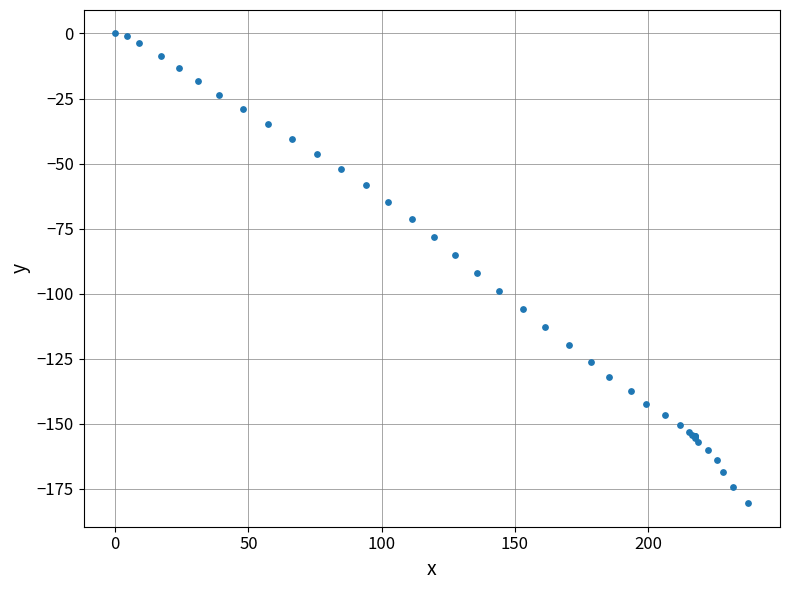

What Y value in the scatter plot is closest to -90?

-92.2